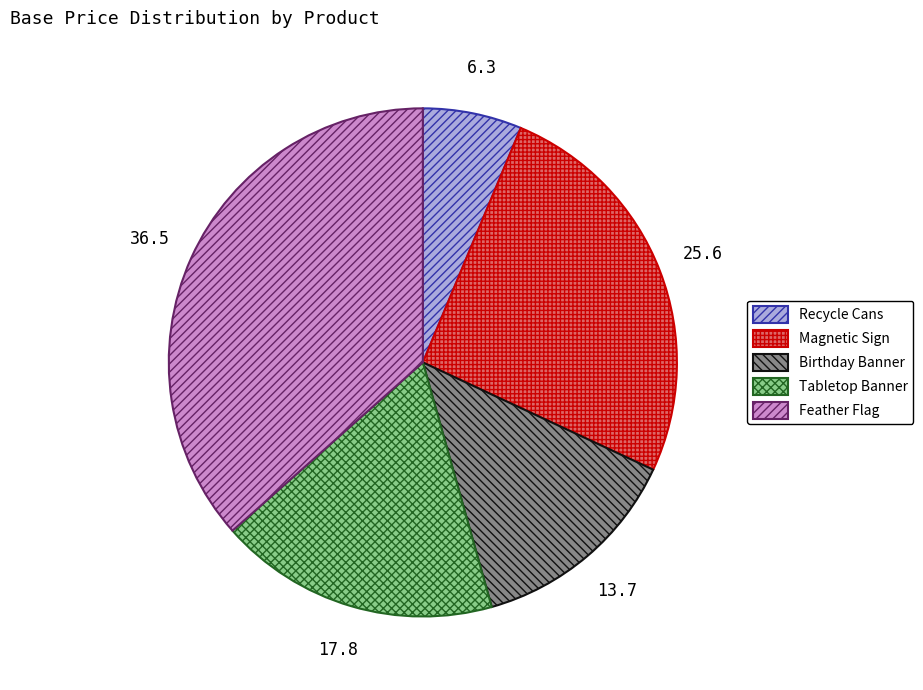

Does any single category account for the majority?

No